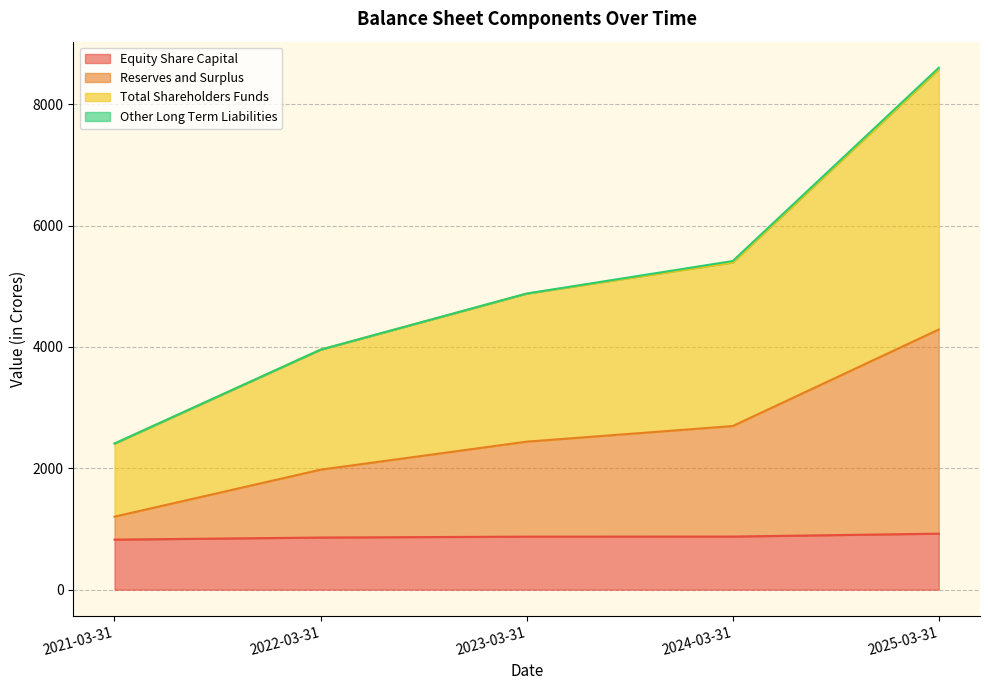

The value of Equity Share Capital at 2025-03-31 is 923.0. True or false?

True